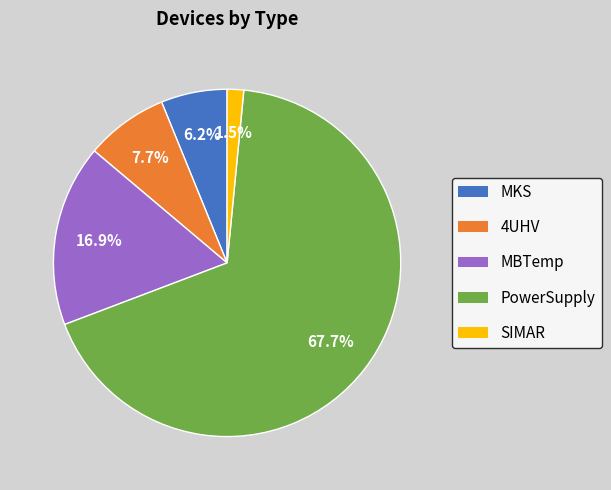

What is the largest slice in the pie chart?

PowerSupply